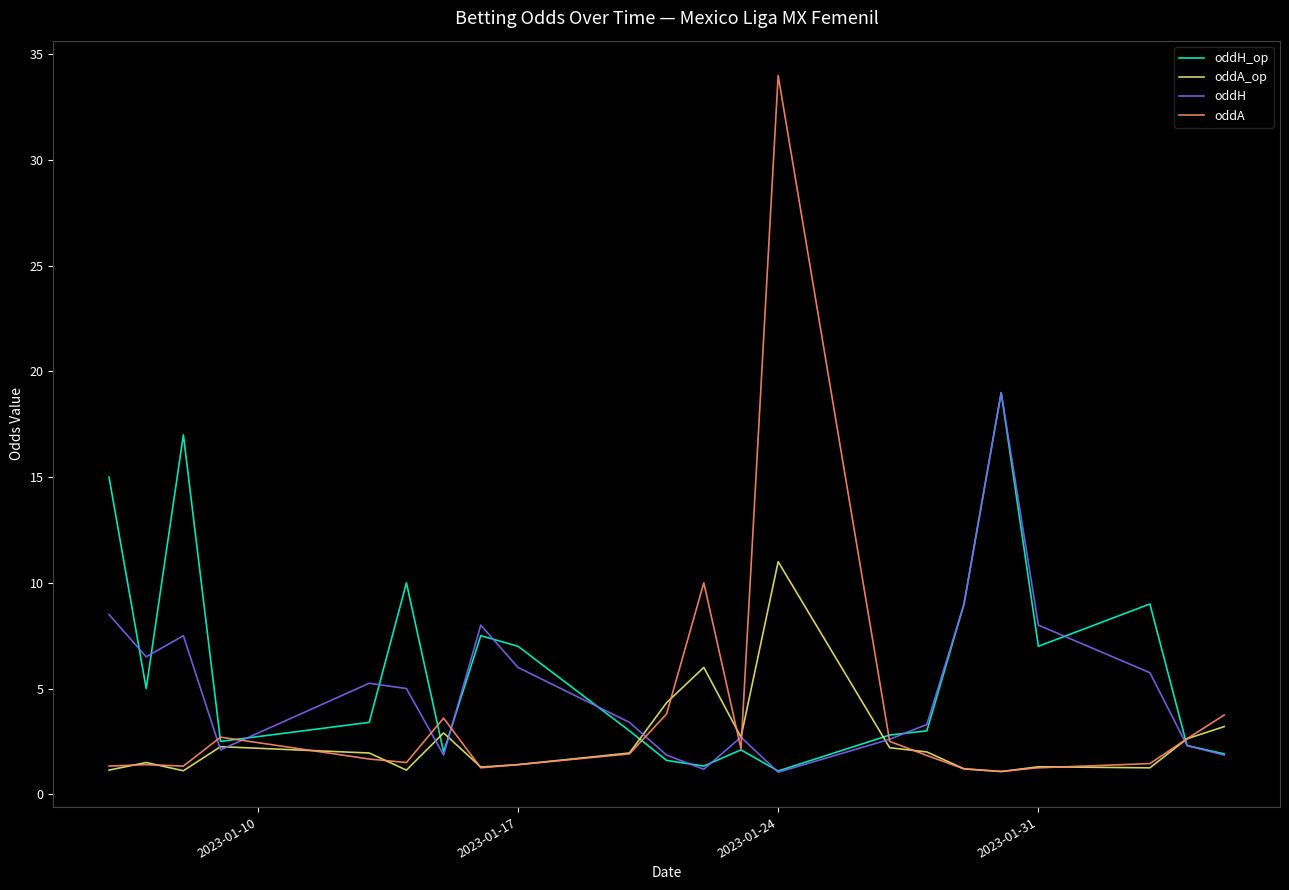

What is the smallest value displayed?

1.0